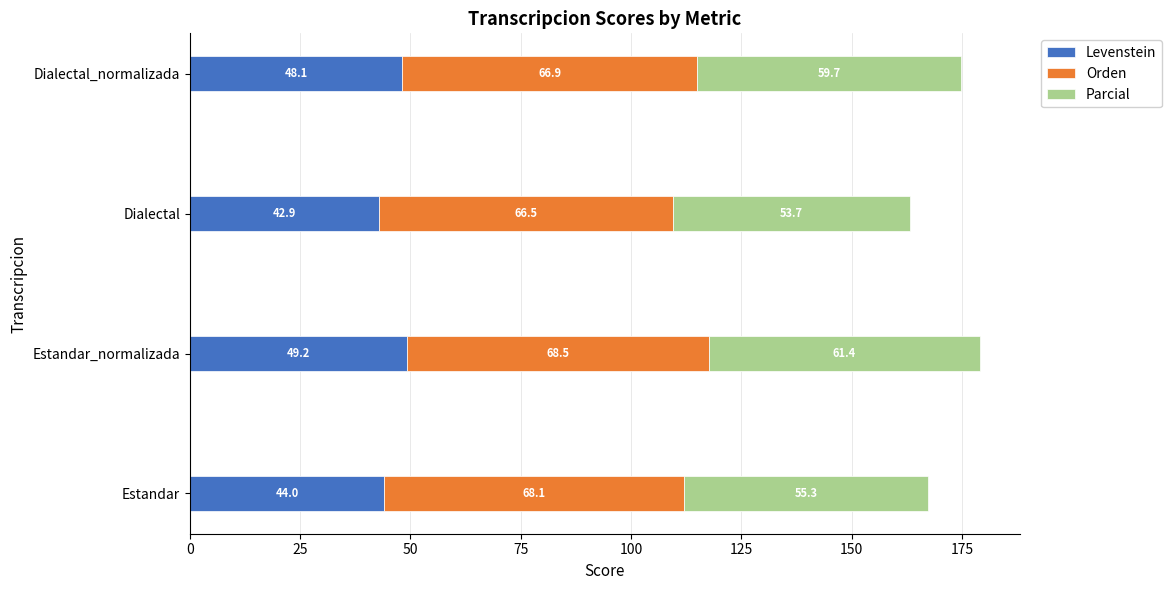

What is the sum of the Levenstein values at Dialectal and Estandar?

86.9